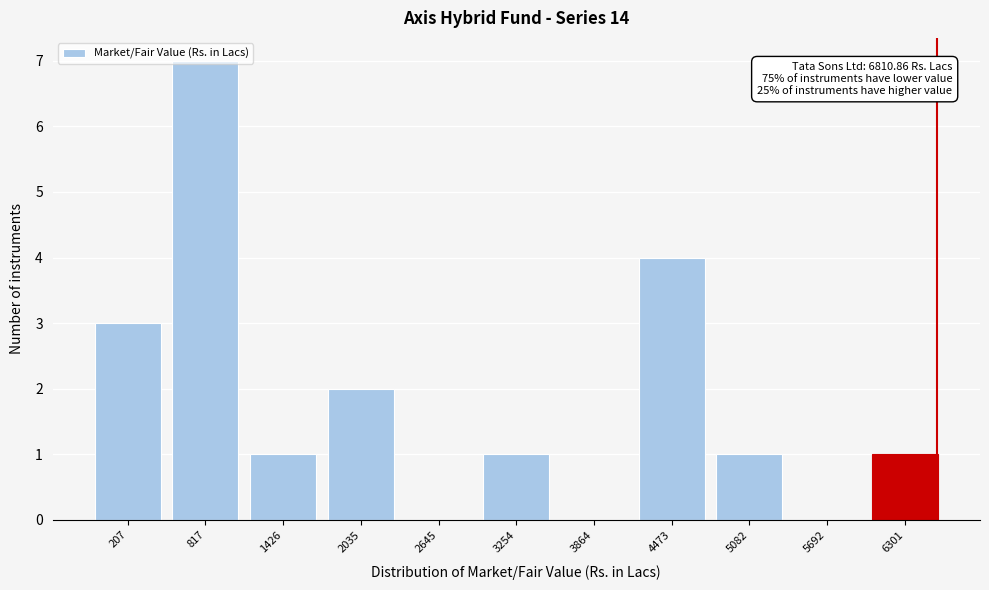

Approximately how many times larger is the value at 817 compared to 2035?

3.5